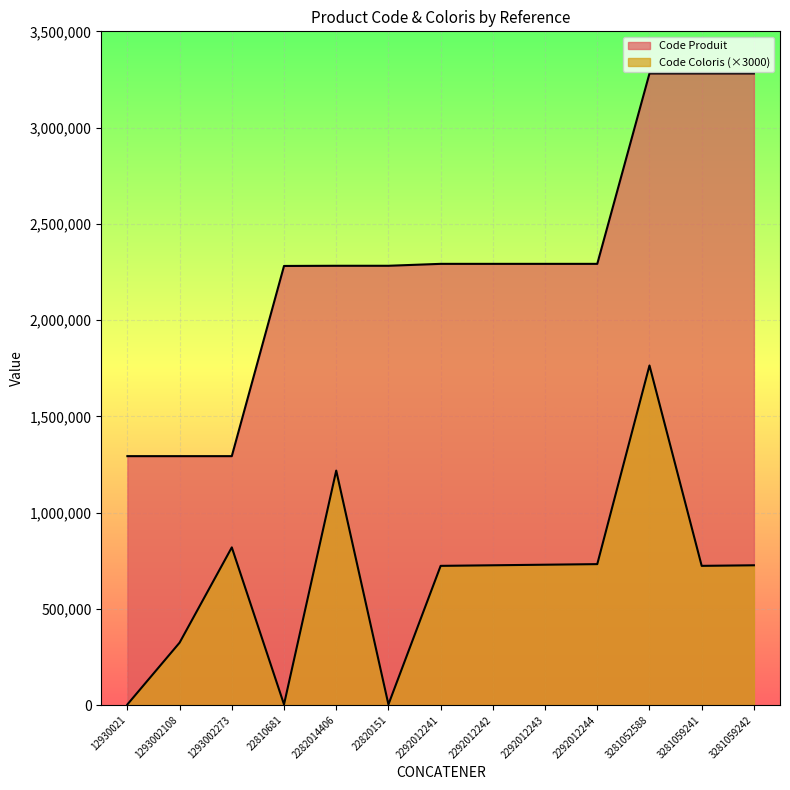

What is the difference between the Code Produit values at 12930021 and 3281059242?

1988057